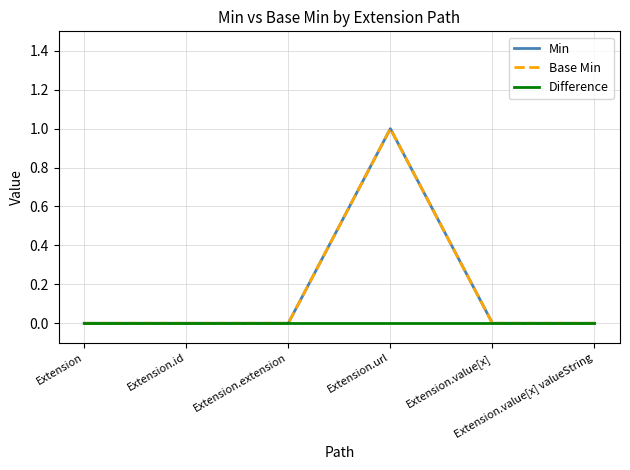

At which category does the chart reach its peak across all series?

Extension.url